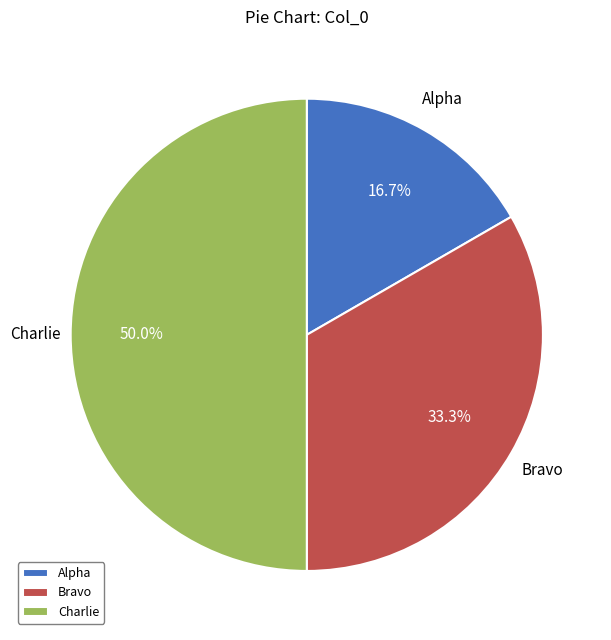

Is it true that Charlie is 38% of the pie?

False